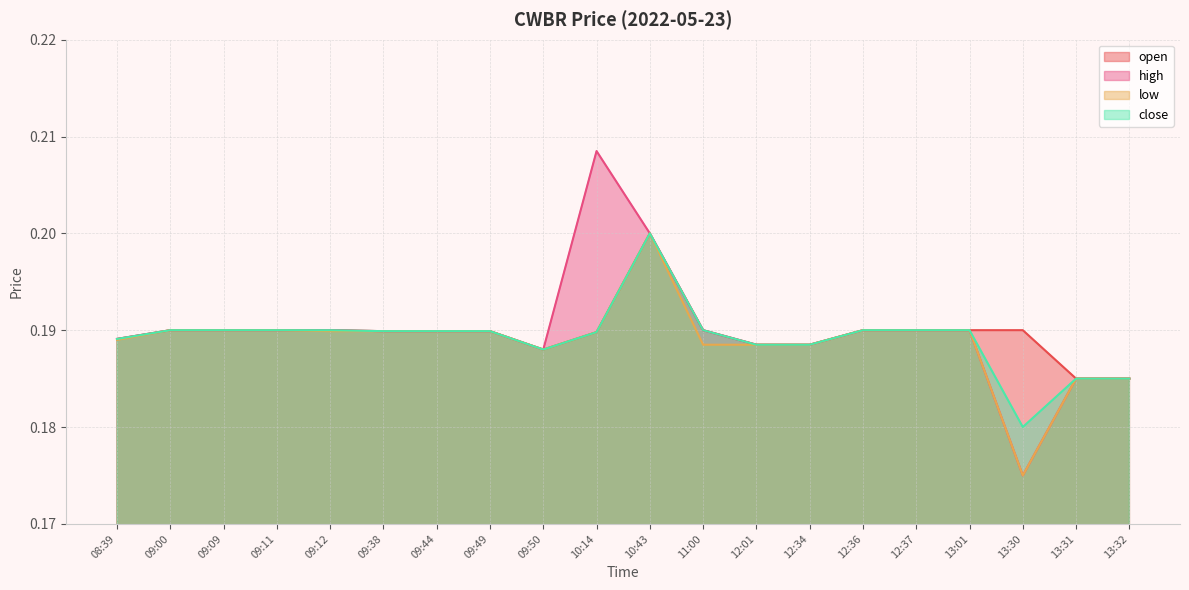

Reading left to right, transcribe all the data shown in this chart.

open: 08:39=0.2	09:00=0.2	09:09=0.2	09:11=0.2	09:12=0.2	09:38=0.2	09:44=0.2	09:49=0.2	09:50=0.2	10:14=0.2	10:43=0.2	11:00=0.2	12:01=0.2	12:34=0.2	12:36=0.2	12:37=0.2	13:01=0.2	13:30=0.2	13:31=0.2	13:32=0.2
high: 08:39=0.2	09:00=0.2	09:09=0.2	09:11=0.2	09:12=0.2	09:38=0.2	09:44=0.2	09:49=0.2	09:50=0.2	10:14=0.2	10:43=0.2	11:00=0.2	12:01=0.2	12:34=0.2	12:36=0.2	12:37=0.2	13:01=0.2	13:30=0.2	13:31=0.2	13:32=0.2
low: 08:39=0.2	09:00=0.2	09:09=0.2	09:11=0.2	09:12=0.2	09:38=0.2	09:44=0.2	09:49=0.2	09:50=0.2	10:14=0.2	10:43=0.2	11:00=0.2	12:01=0.2	12:34=0.2	12:36=0.2	12:37=0.2	13:01=0.2	13:30=0.2	13:31=0.2	13:32=0.2
close: 08:39=0.2	09:00=0.2	09:09=0.2	09:11=0.2	09:12=0.2	09:38=0.2	09:44=0.2	09:49=0.2	09:50=0.2	10:14=0.2	10:43=0.2	11:00=0.2	12:01=0.2	12:34=0.2	12:36=0.2	12:37=0.2	13:01=0.2	13:30=0.2	13:31=0.2	13:32=0.2